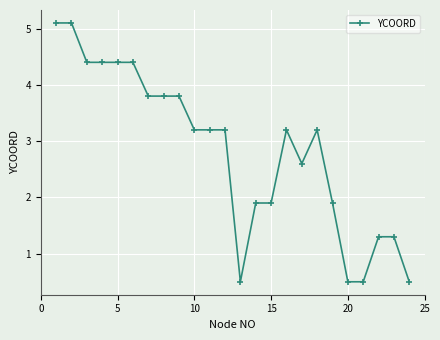

What is the difference between the maximum and minimum values?

4.6